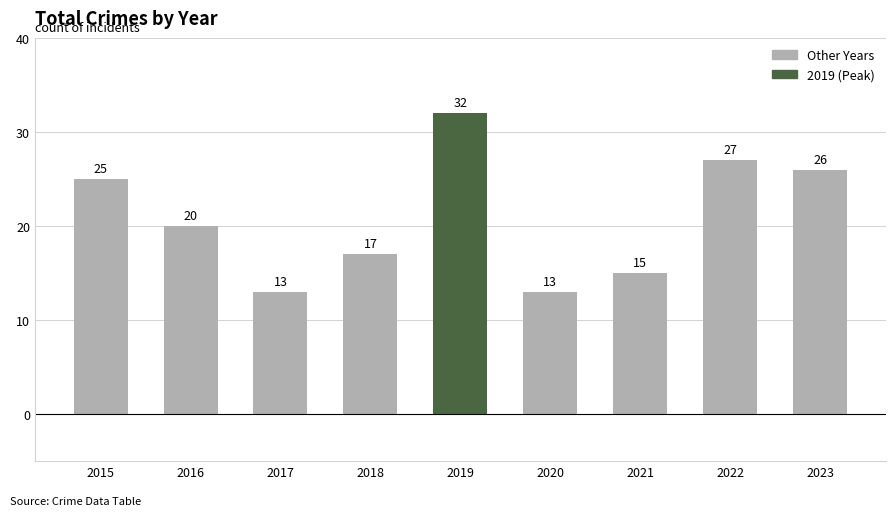

What is the difference between the second highest and second lowest values?

14